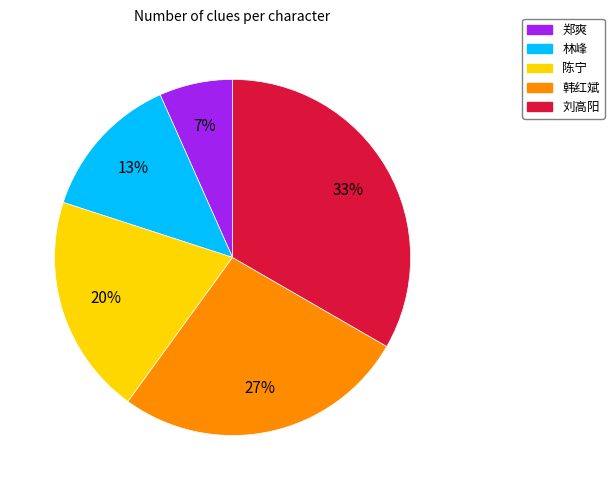

To the nearest percent, what percentage of the pie is 郑爽?

7%